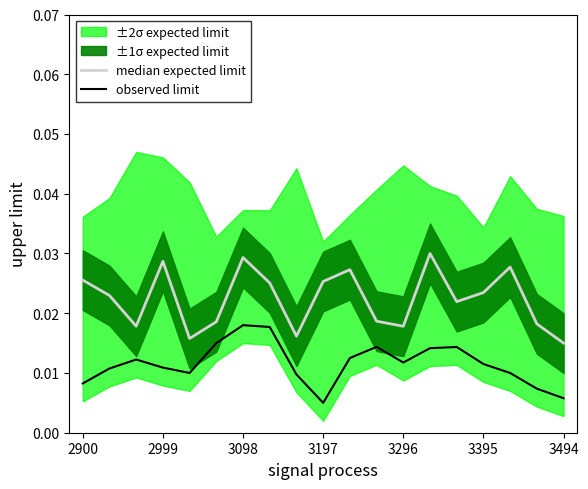

Count the values in the range 0 to 1.

19